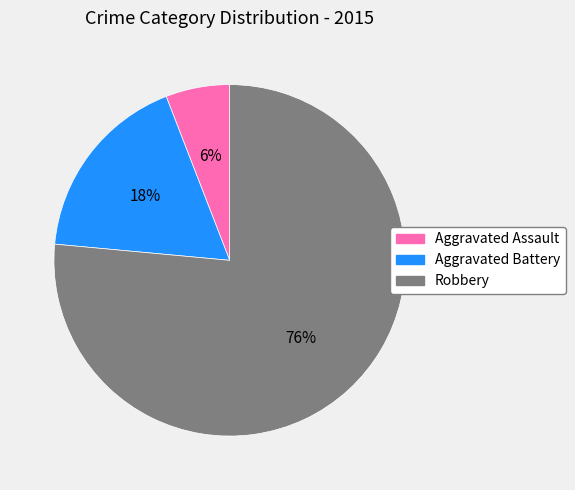

How many segments does this pie chart have?

3